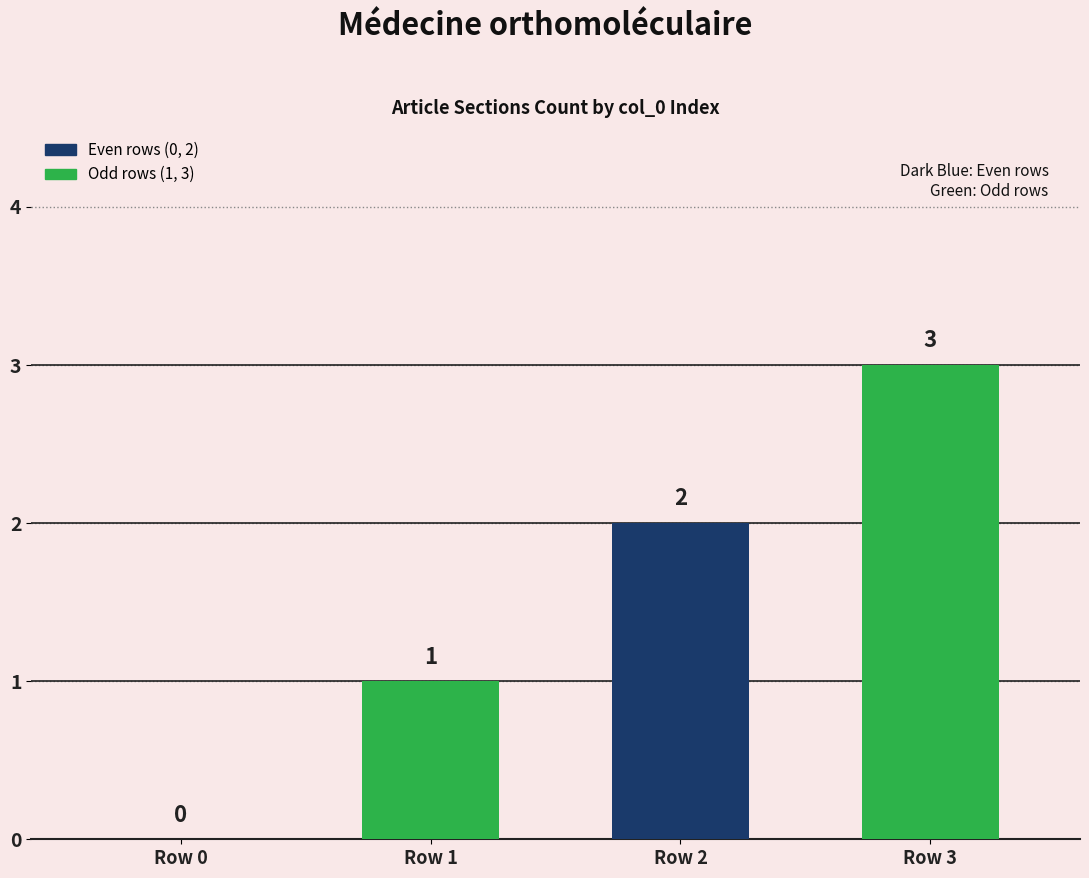

What is the greatest value displayed?

3